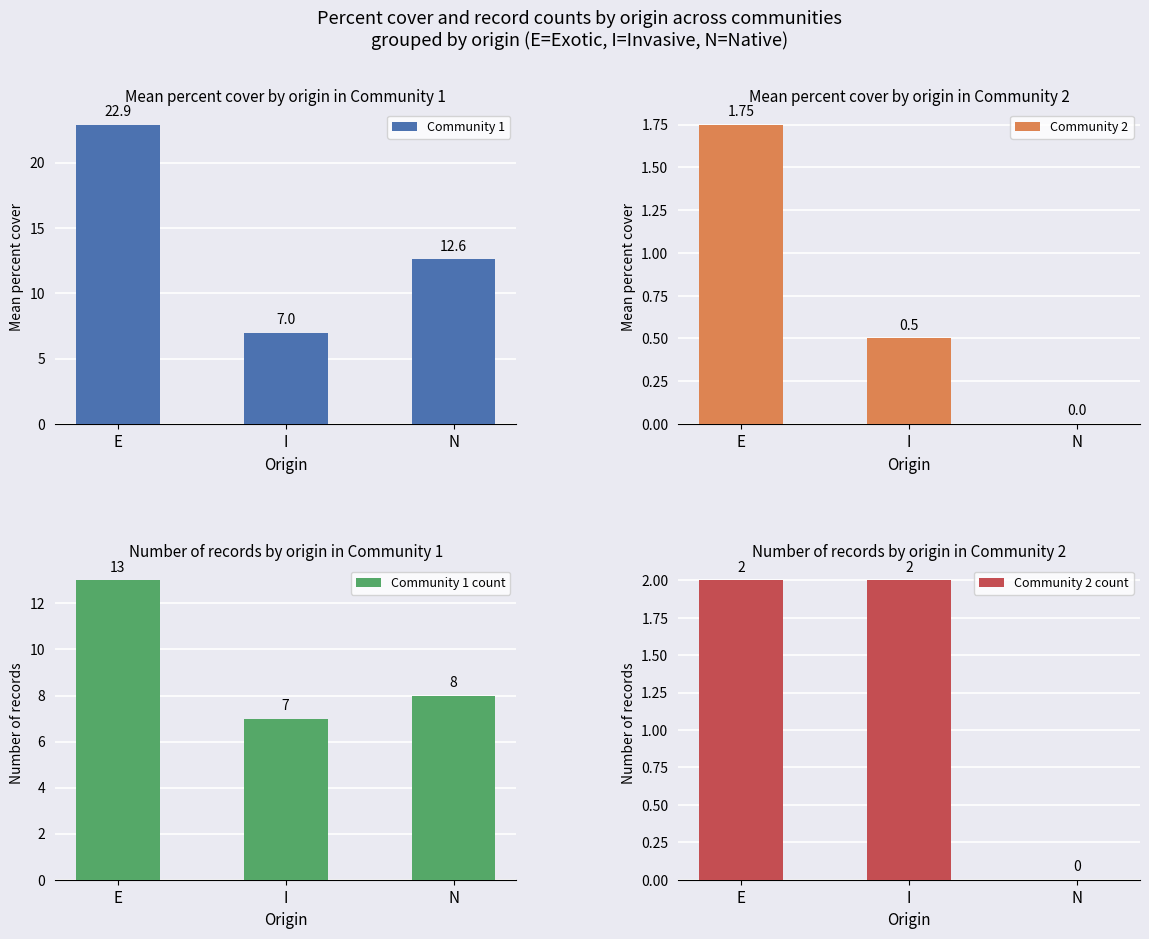

At how many categories does at least one series exceed 20?

1